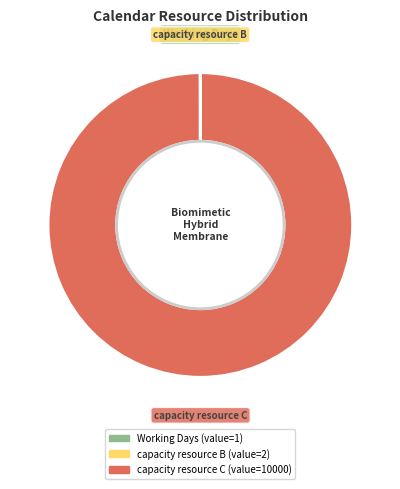

Which category has the biggest portion of the pie?

capacity resource C